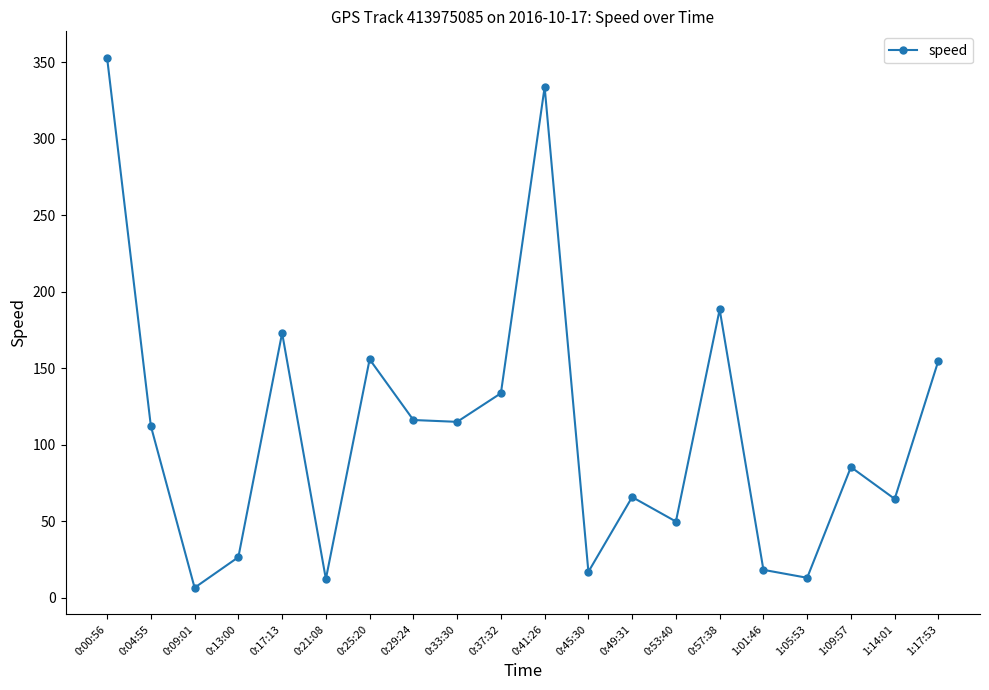

Between 1:05:53 and 0:09:01, which is larger?

1:05:53